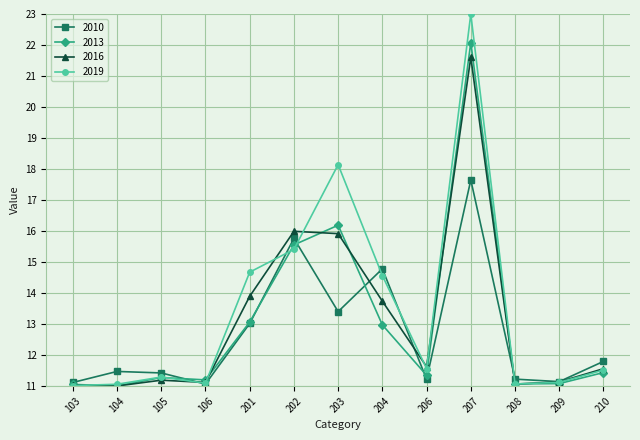

At which label is 2019 closest to 17?

203